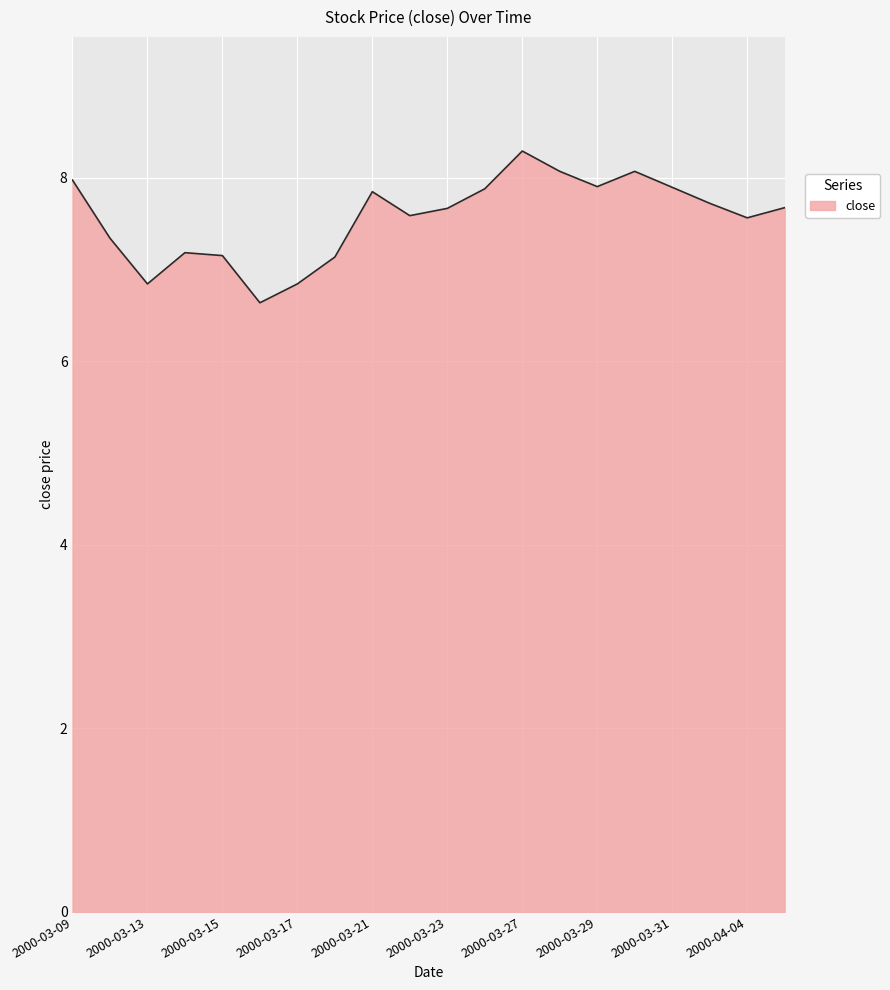

What is the minimum value shown in the chart?

6.6